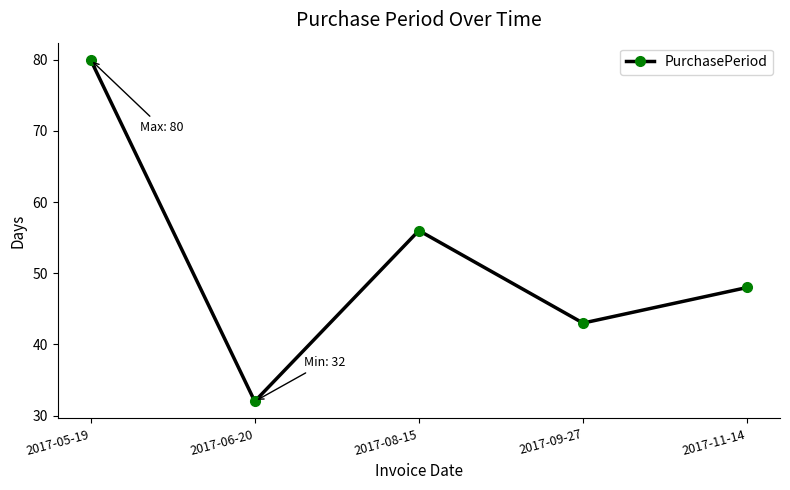

List the labels in order of value, largest first.

2017-05-19, 2017-08-15, 2017-11-14, 2017-09-27, 2017-06-20